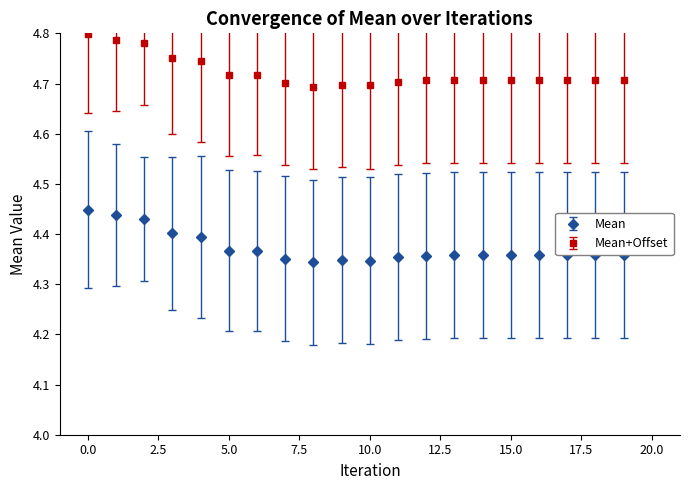

At how many categories does at least one series exceed 4?

20